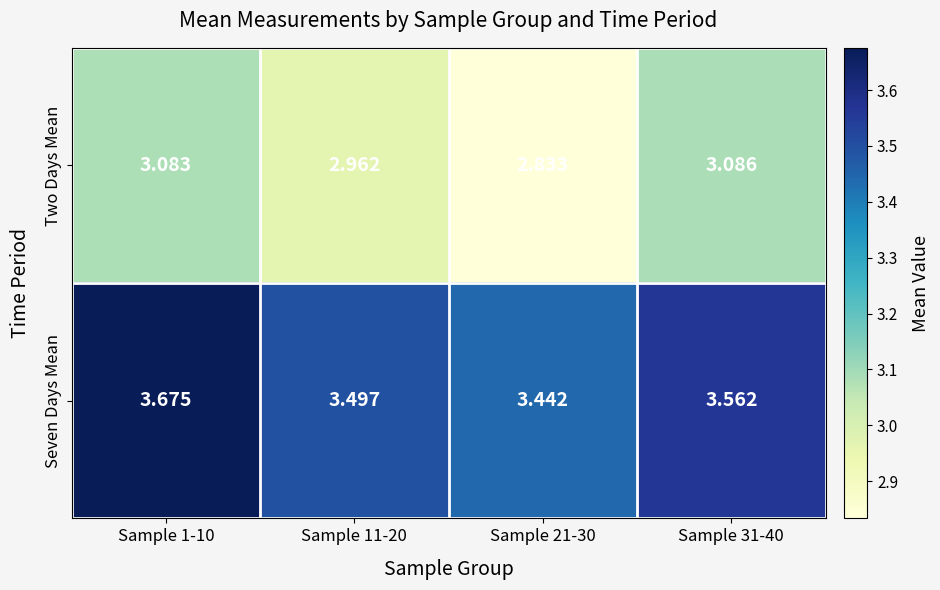

Which series has the widest spread of values?

Two Days Mean